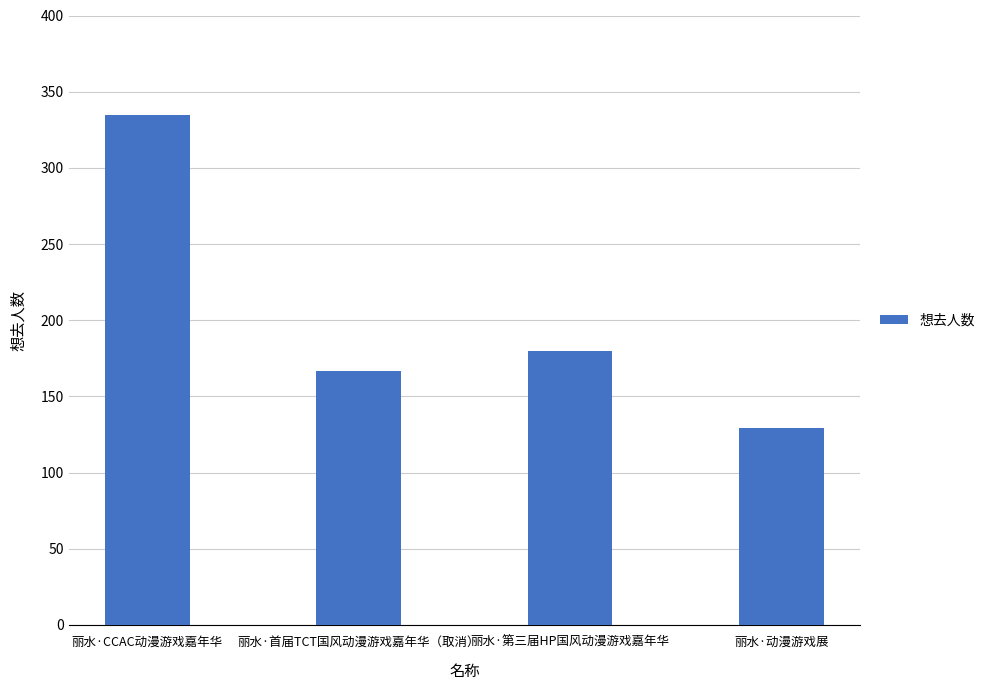

What is the label of the 4th bar from the left?

丽水·动漫游戏展